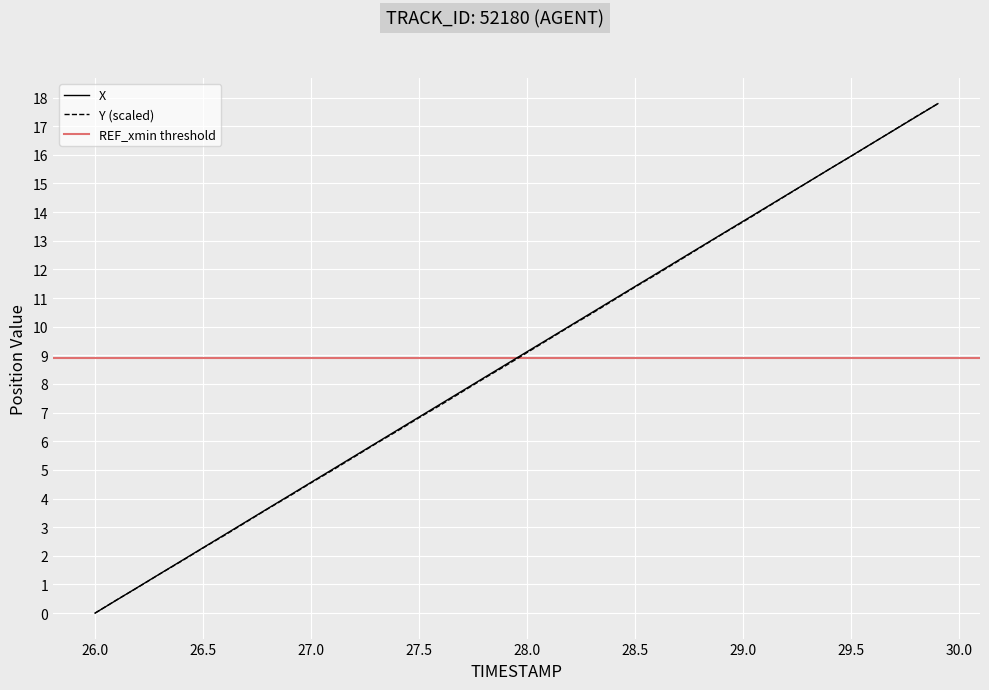

Which category has the lowest value in the Y (scaled) series?

26.0